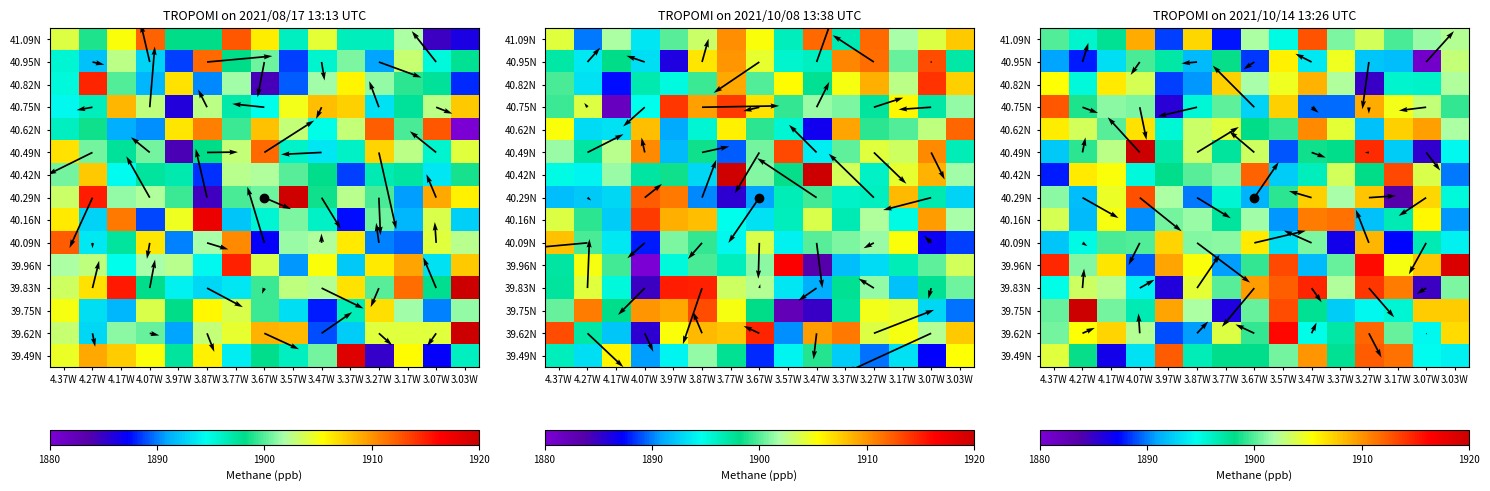

What is the spread (max minus min) of values at 4.37W?

26.8